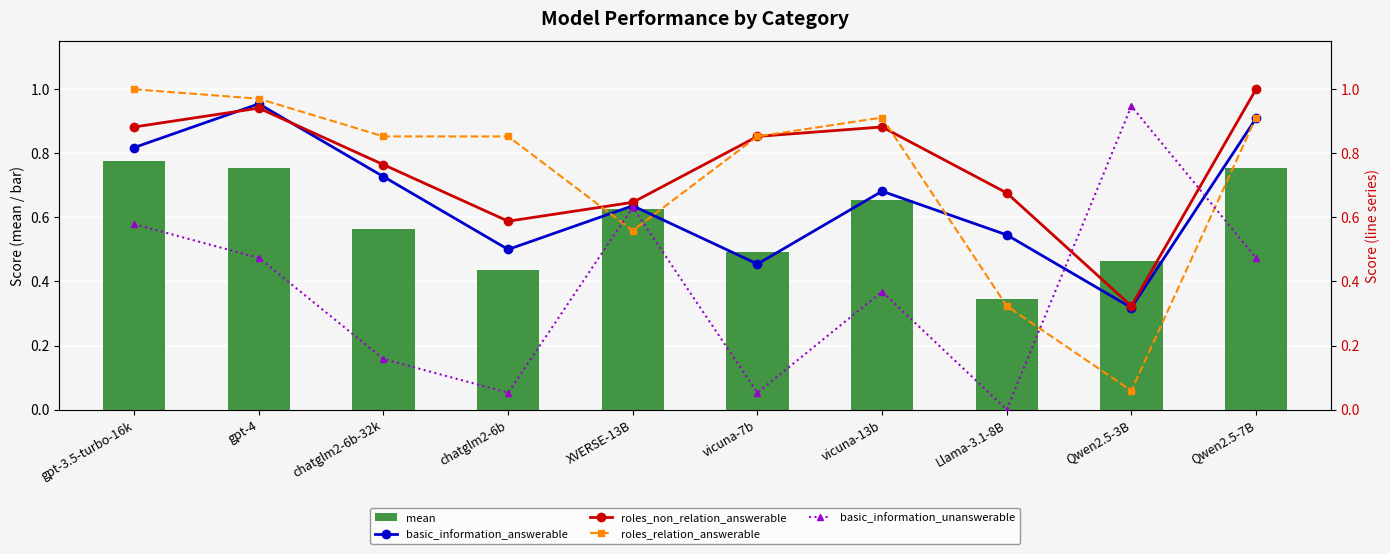

Is it true that roles_non_relation_answerable equals 1.0 at Qwen2.5-7B?

True